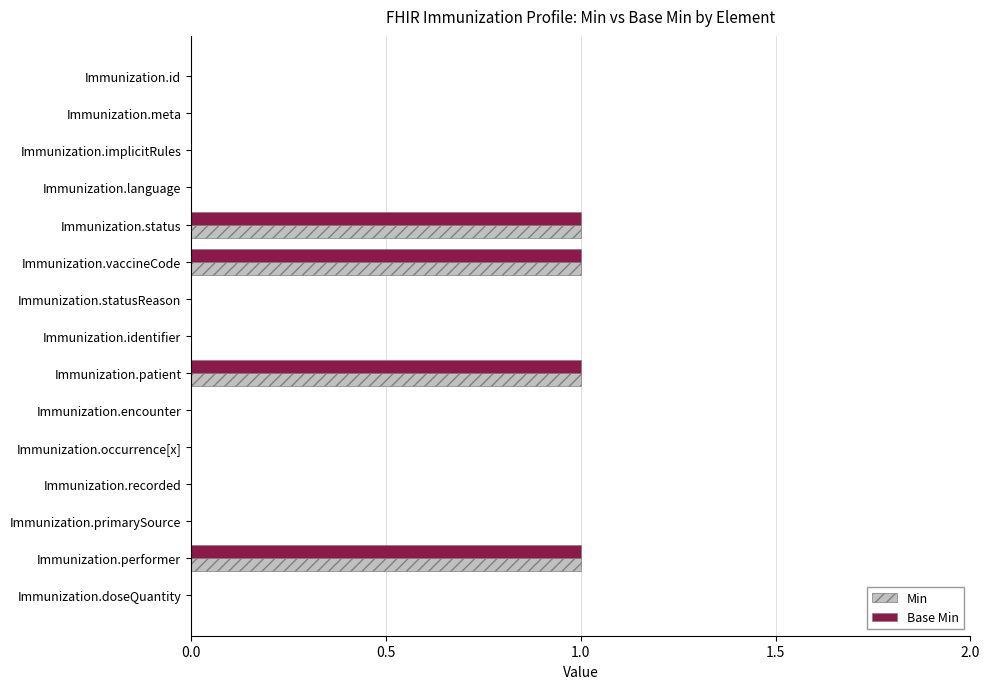

Is the value of Min at Immunization.performer greater than the value of Base Min at Immunization.language?

Yes